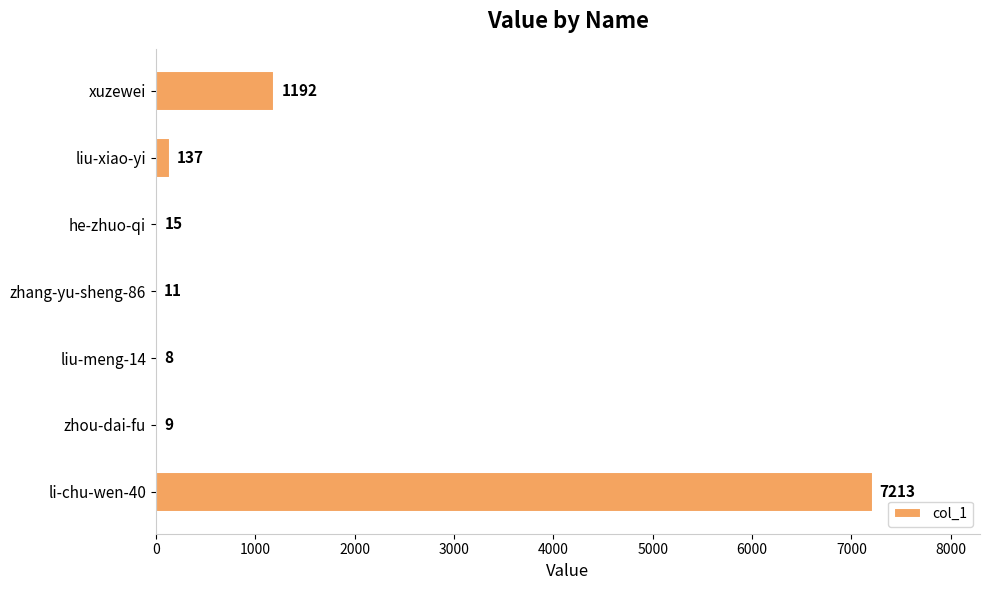

Are the bars horizontal?

Yes